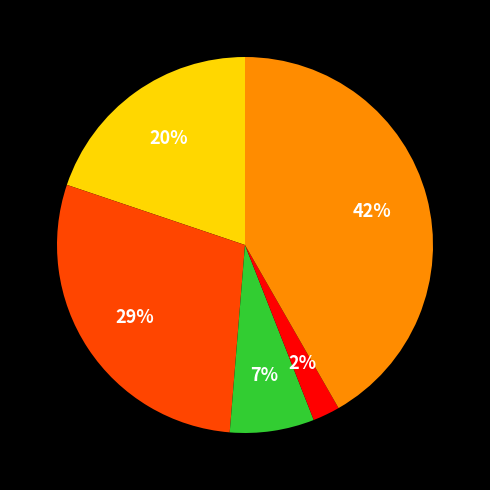

To the nearest percent, what is the average slice percentage?

20%